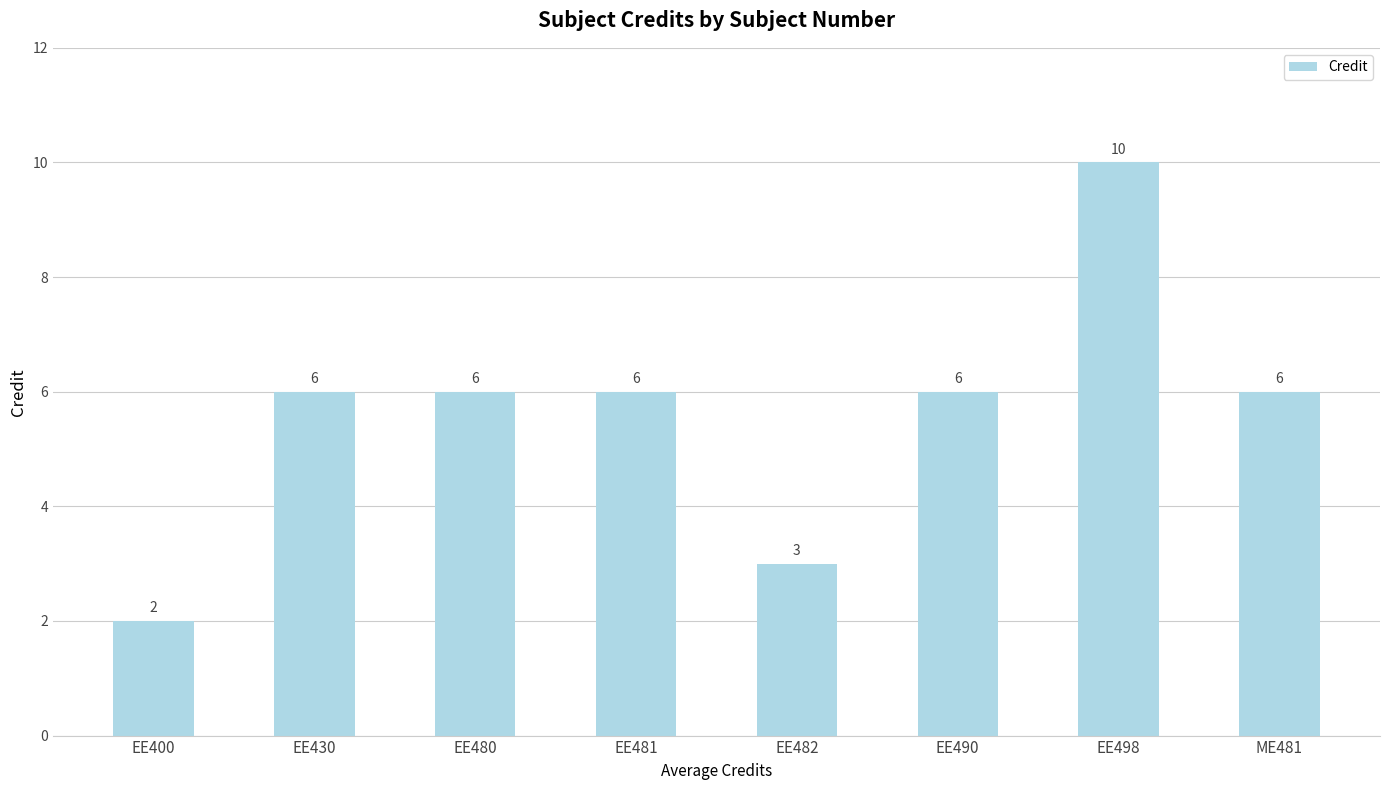

Between EE482 and EE430, which is larger?

EE430